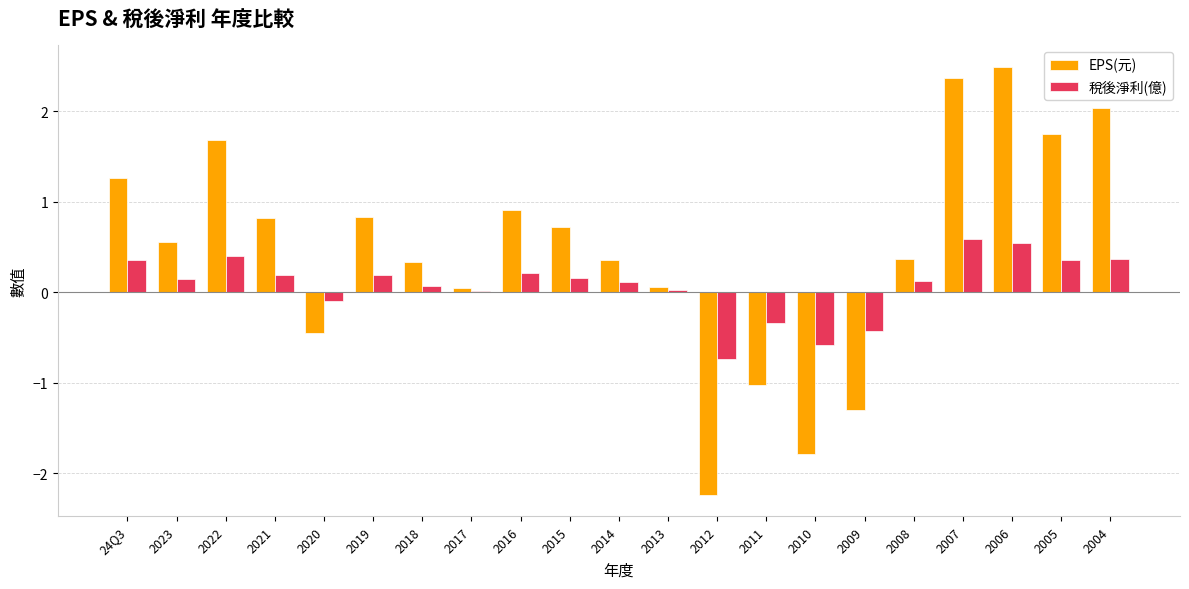

The EPS(元) series shows 1.2 at 2006. True or false?

False